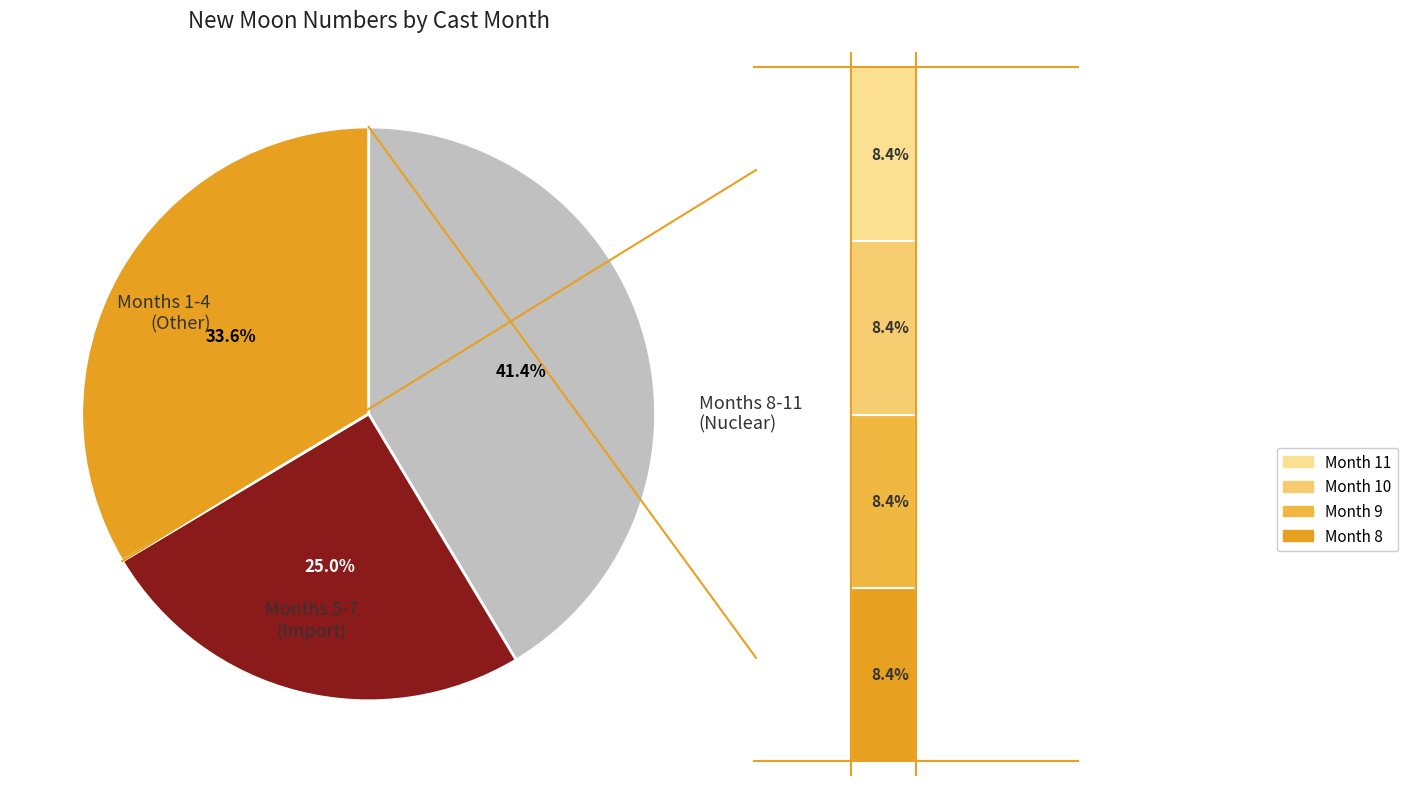

Does any single category account for the majority?

No